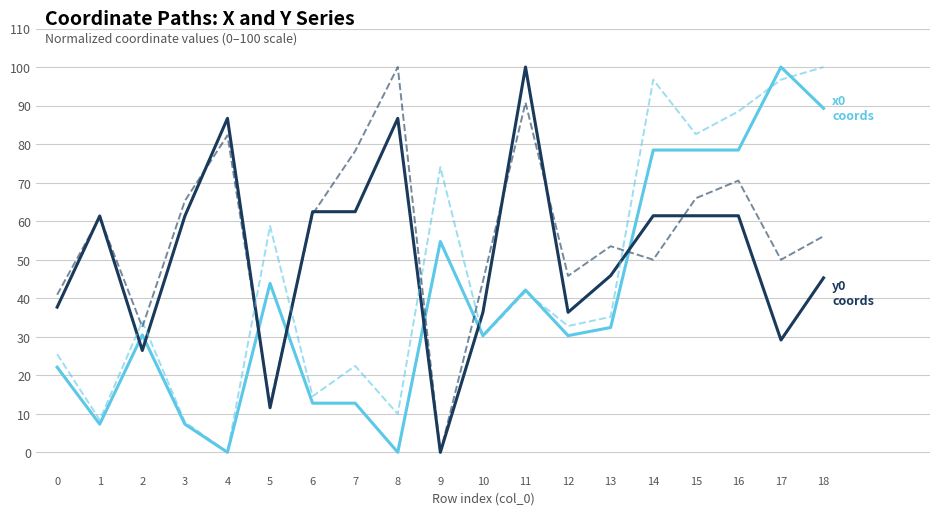

How many lines are shown in the chart?

4